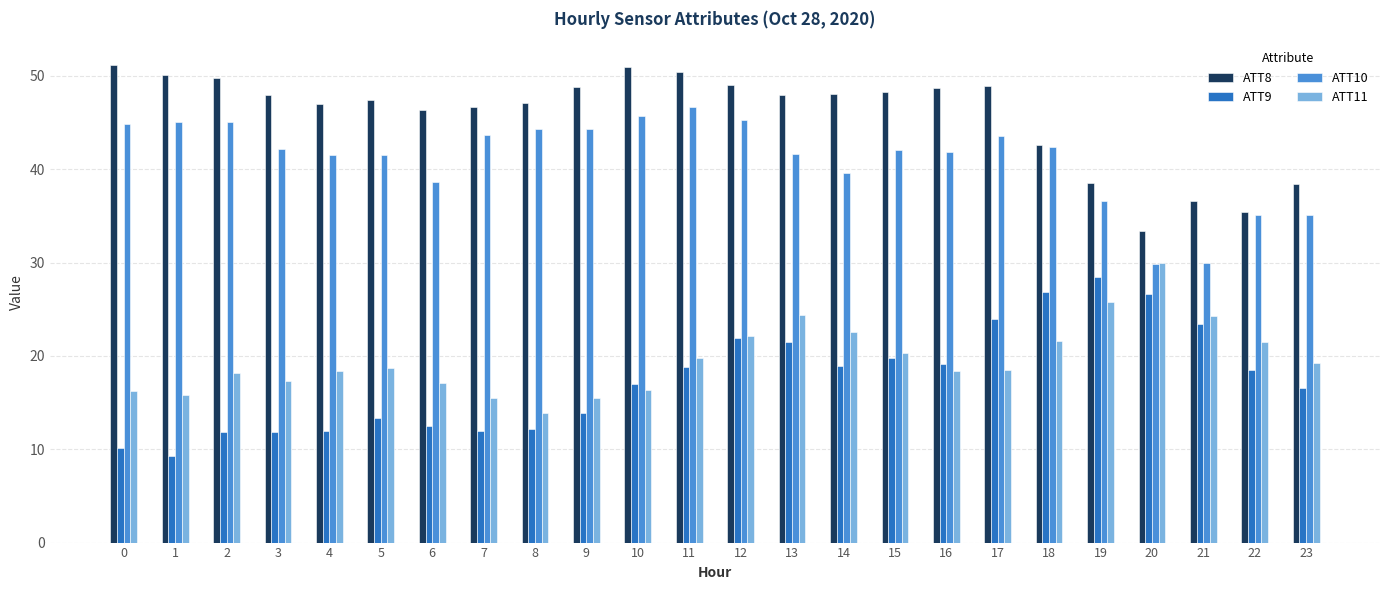

True or false: ATT8 has a value of 17.5 at 7.

False